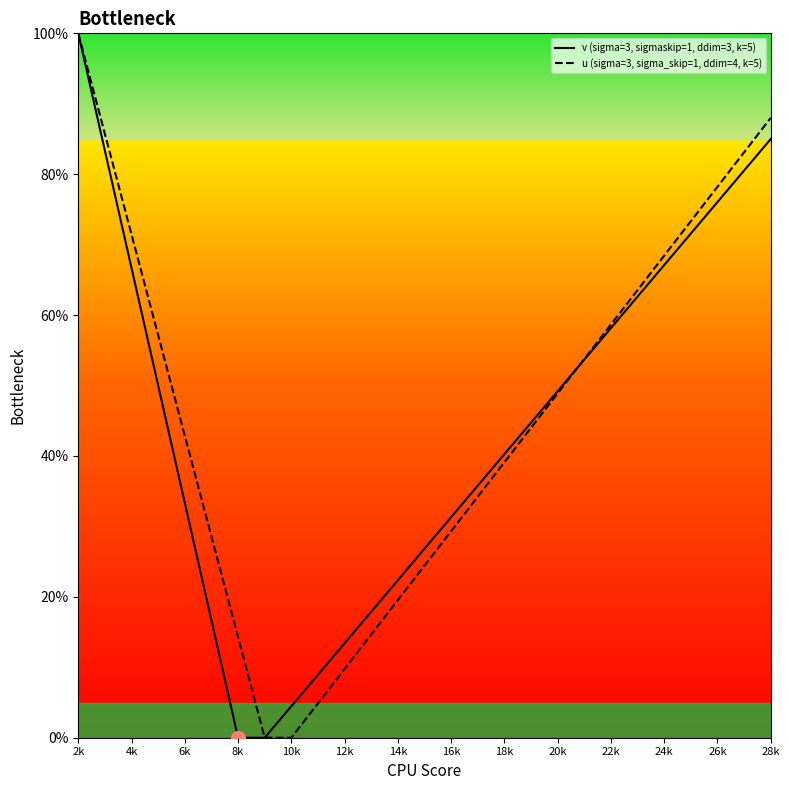

At which label is u (sigma=3, sigma_skip=1, ddim=4, k=5) closest to 50?

20k